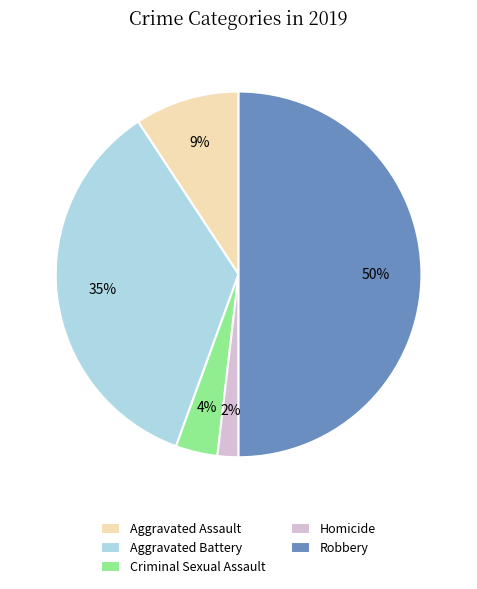

To the nearest percent, what is the difference between the largest and smallest slice percentages?

48%